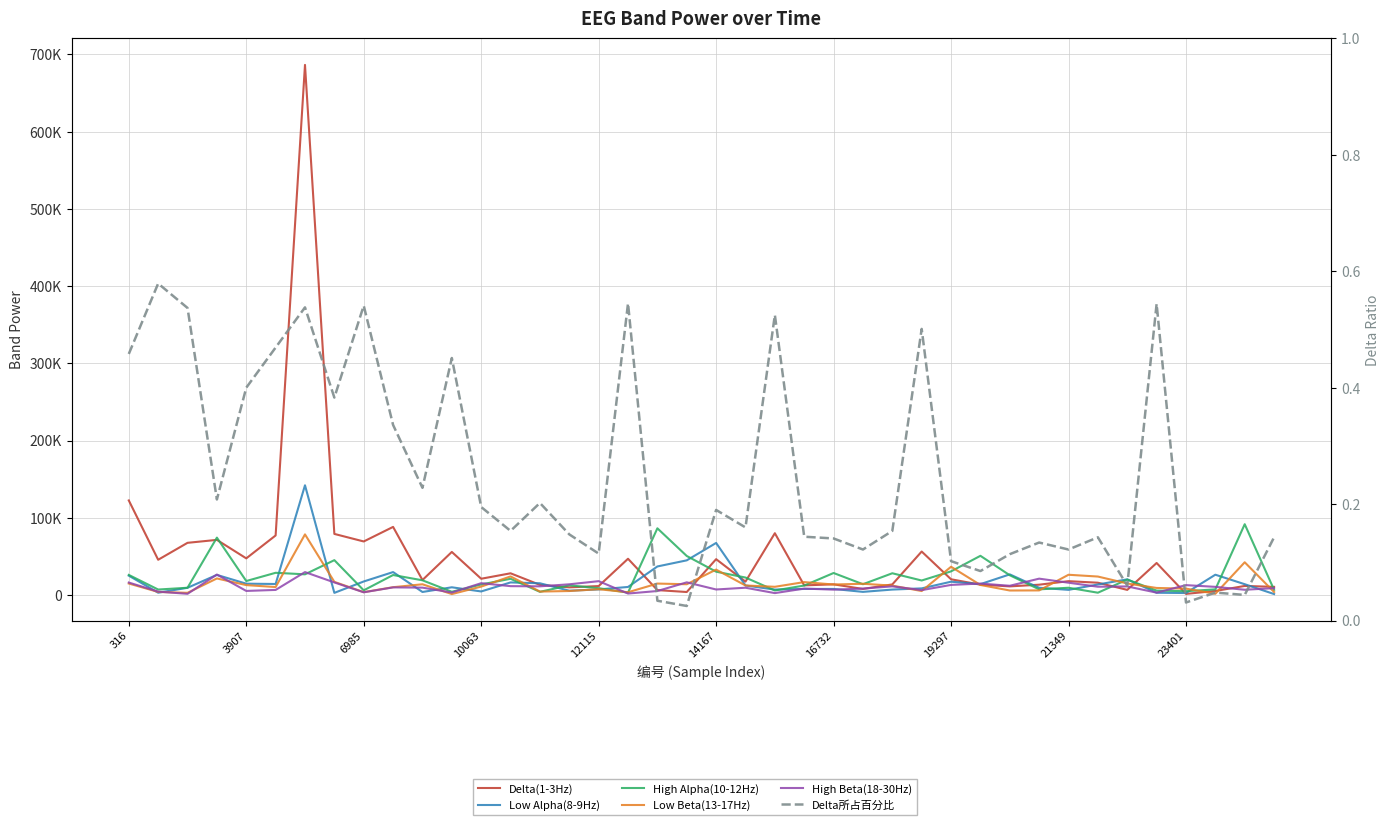

Read the High Alpha(10-12Hz) value at 33.

2936.0